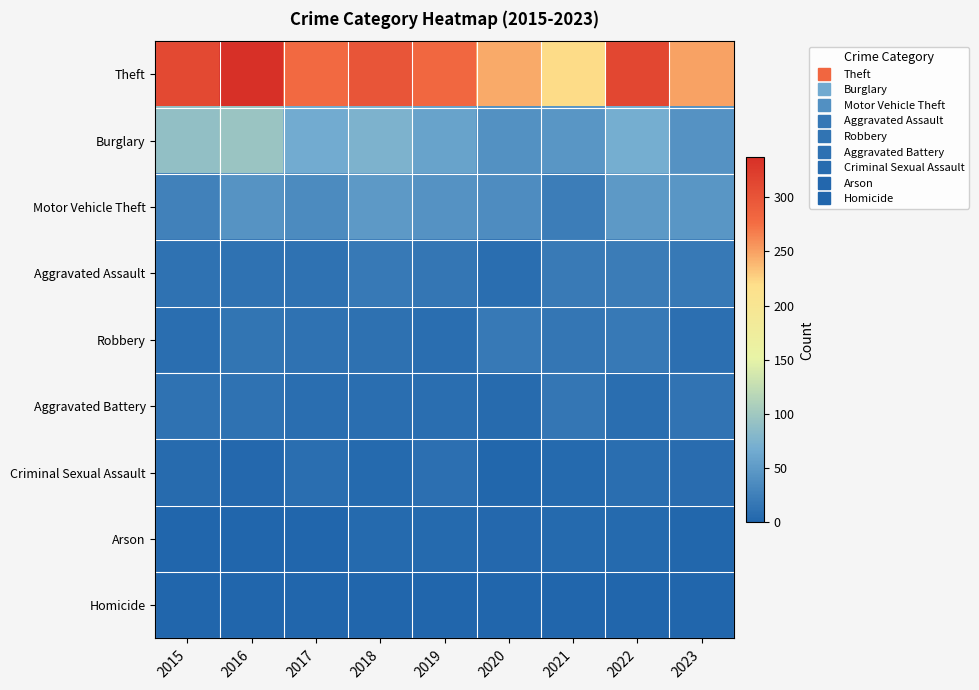

Which series has the largest total across all categories?

Theft